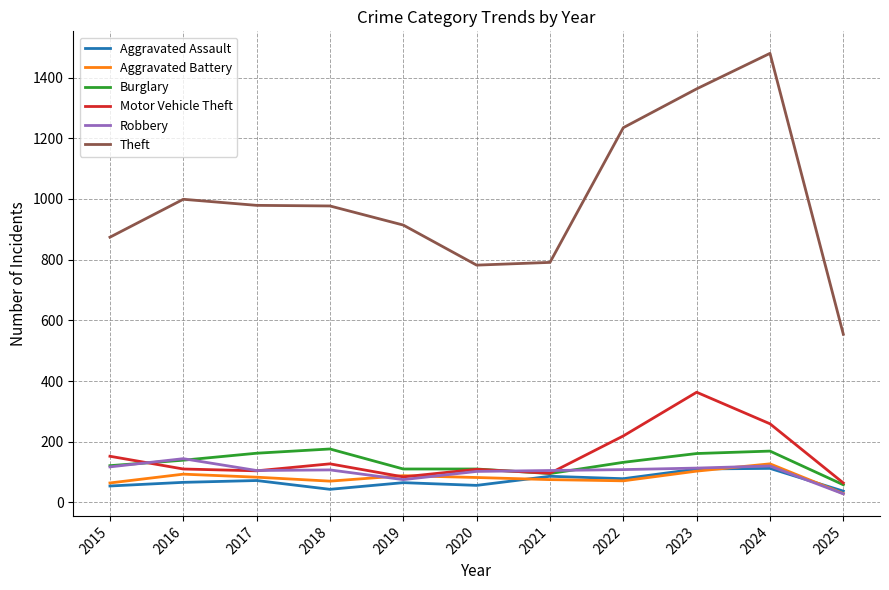

Between 2015 and 2023, which series saw the biggest shift?

Theft